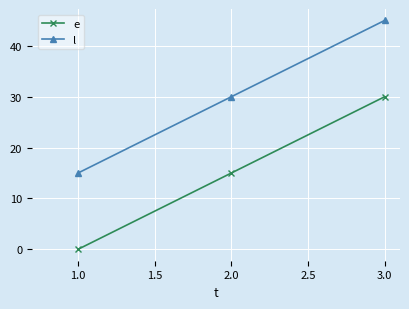

What is the average value of the e series?

15